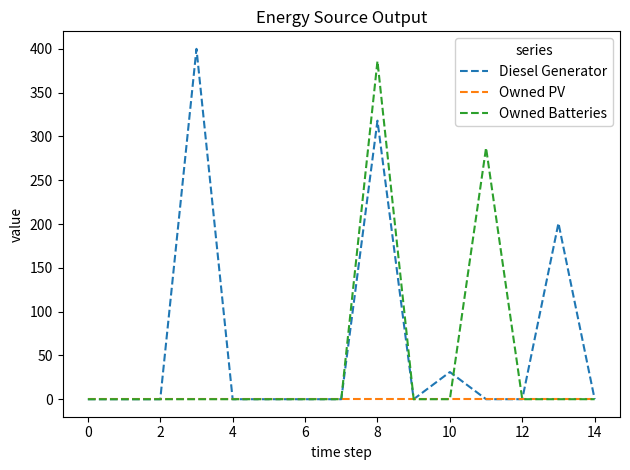

What is the maximum value shown in the chart?

400